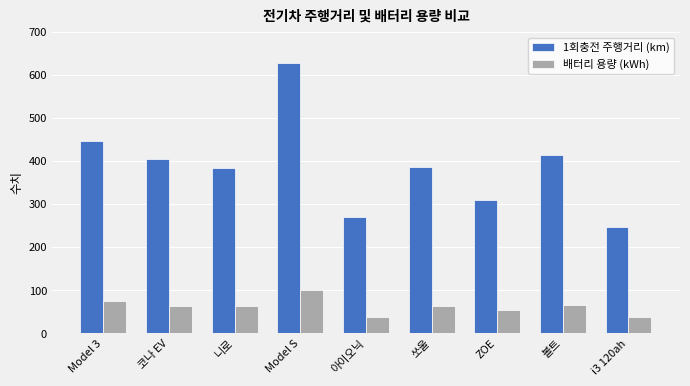

What position from the right is 쏘울?

4